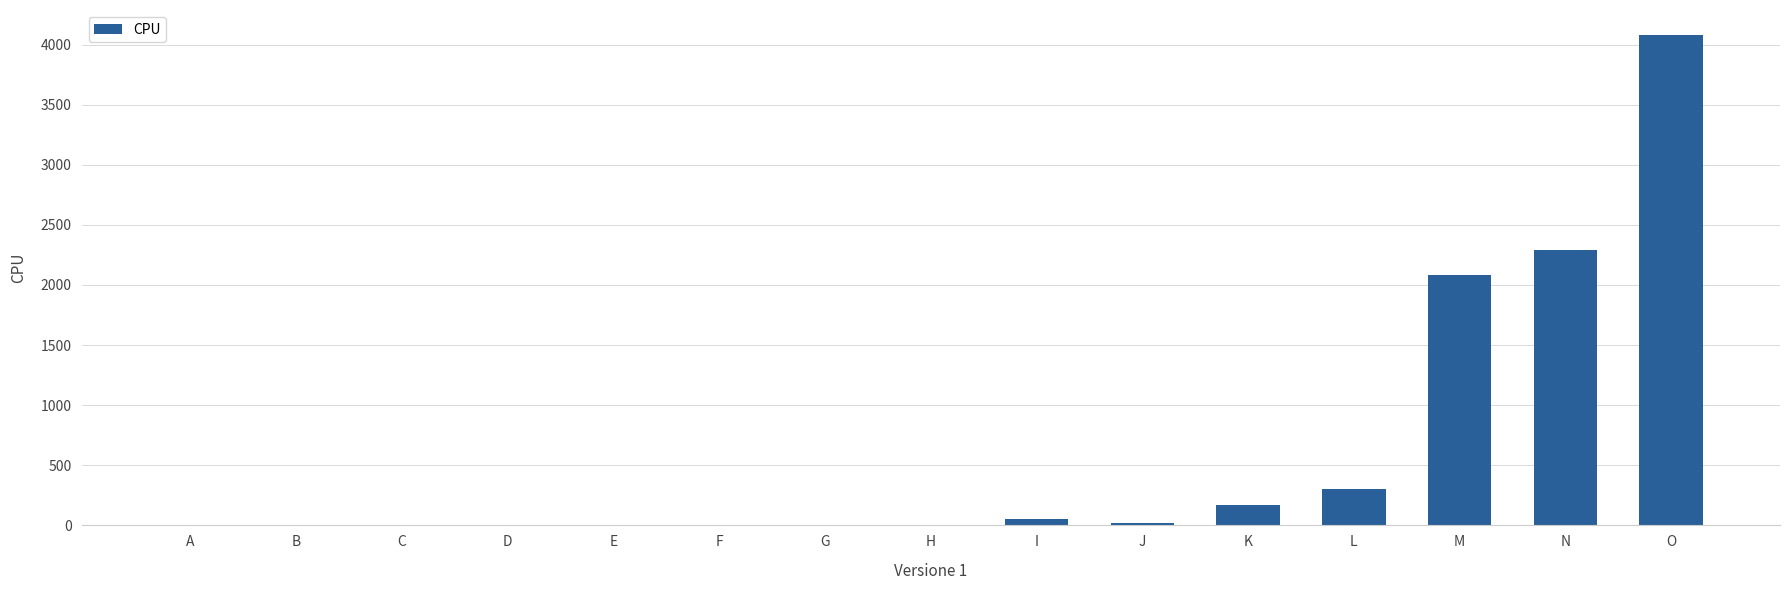

What is the change in value from B to G?

+6.0